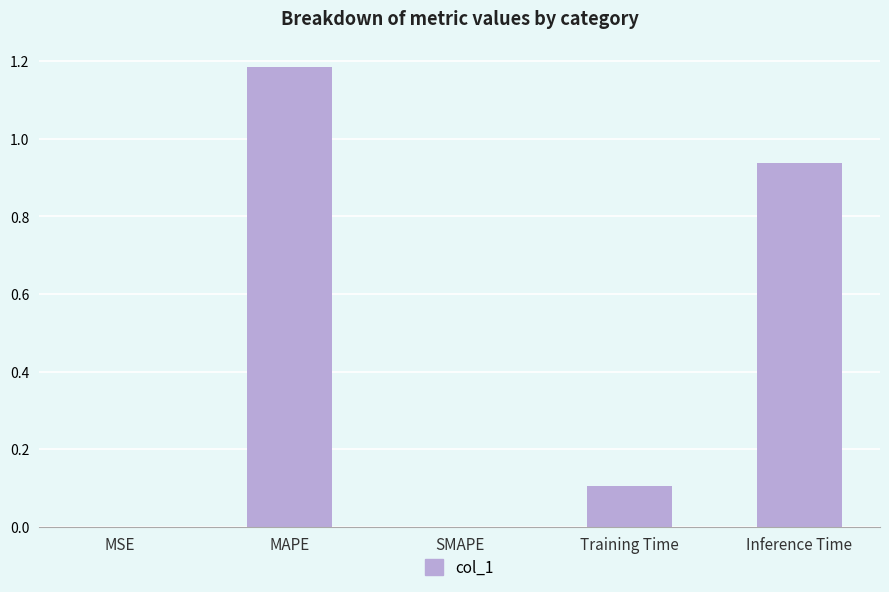

What is the change in value from MAPE to Training Time?

-1.1